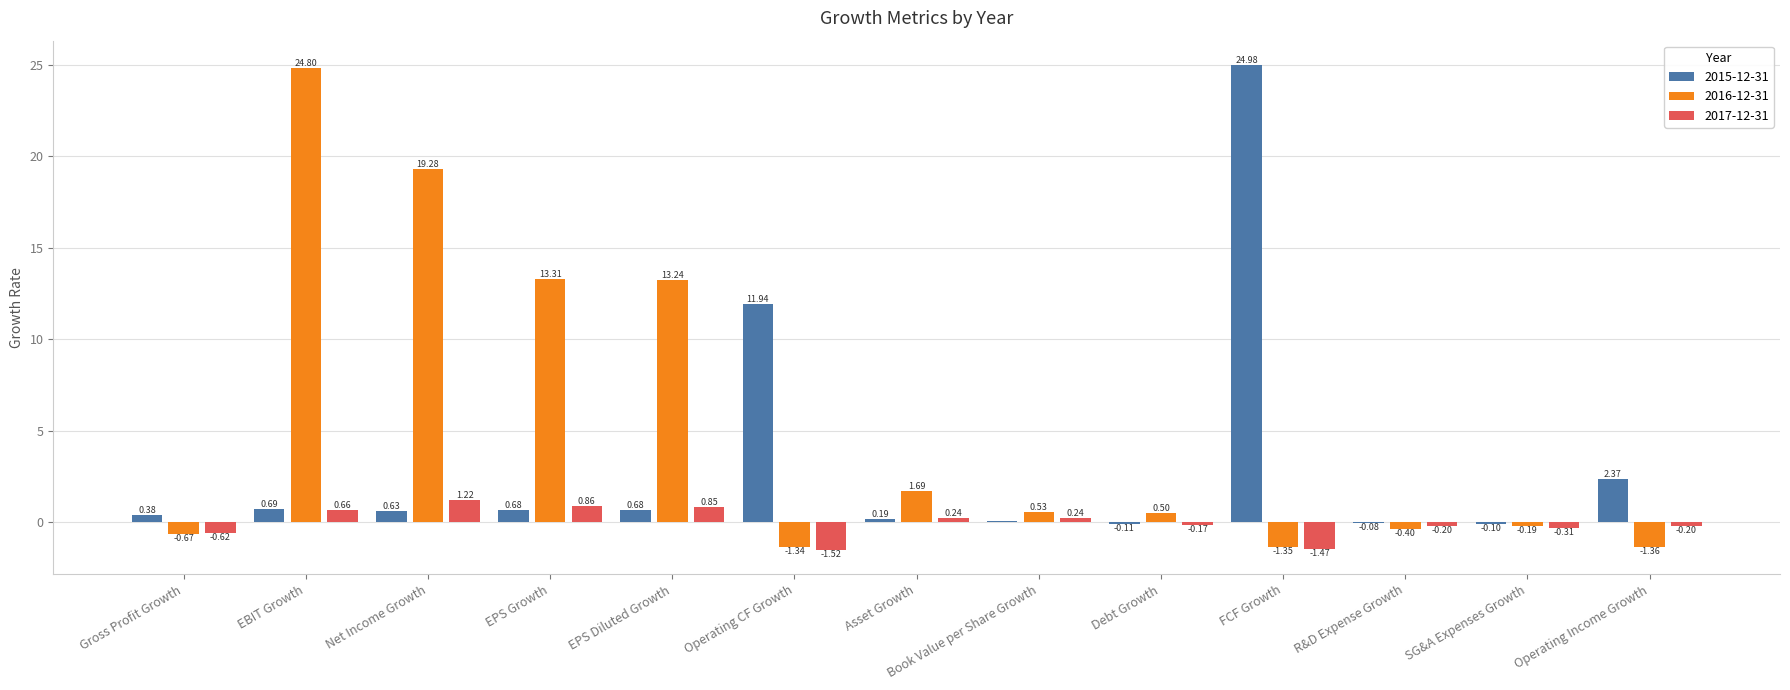

How many values in 2016-12-31 are above zero?

7